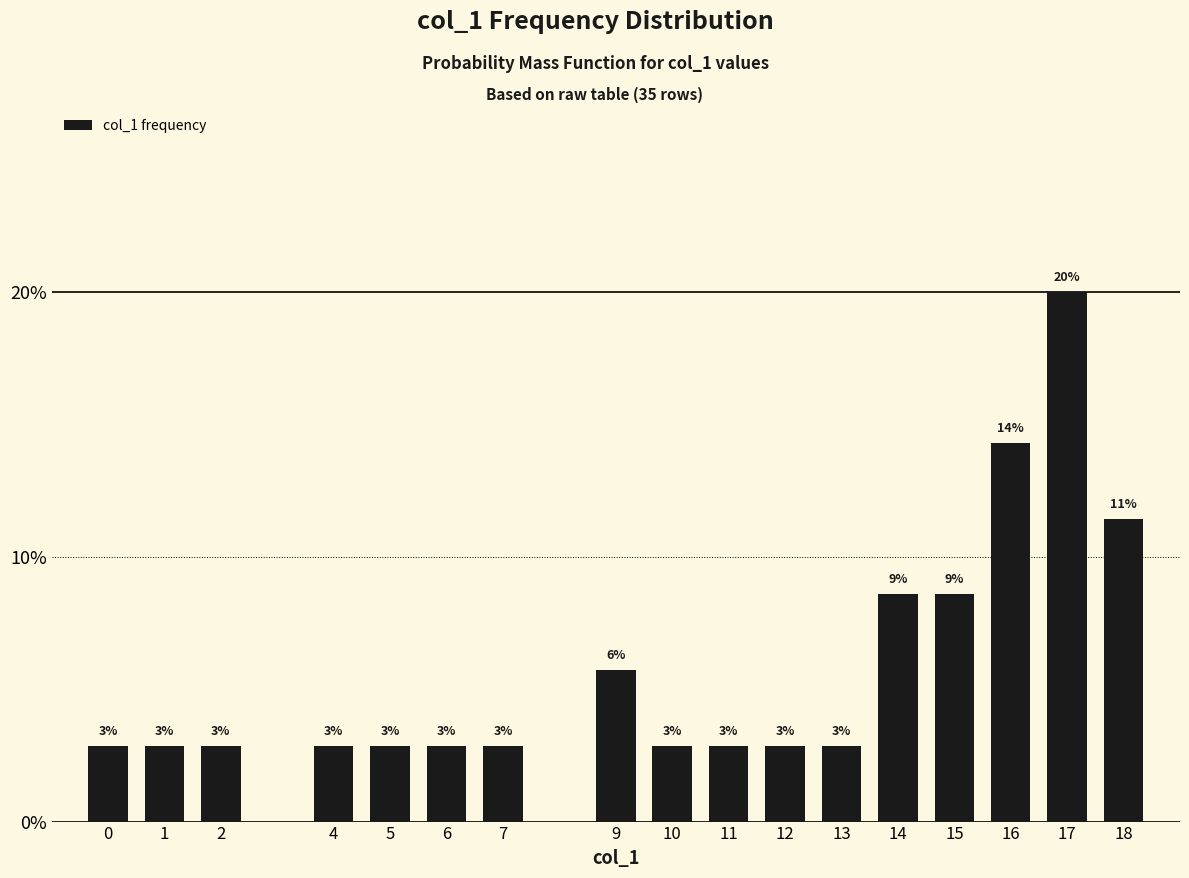

Reading left to right, extract all data points from this chart.

0=0.0	1=0.0	2=0.0	4=0.0	5=0.0	6=0.0	7=0.0	9=0.1	10=0.0	11=0.0	12=0.0	13=0.0	14=0.1	15=0.1	16=0.1	17=0.2	18=0.1